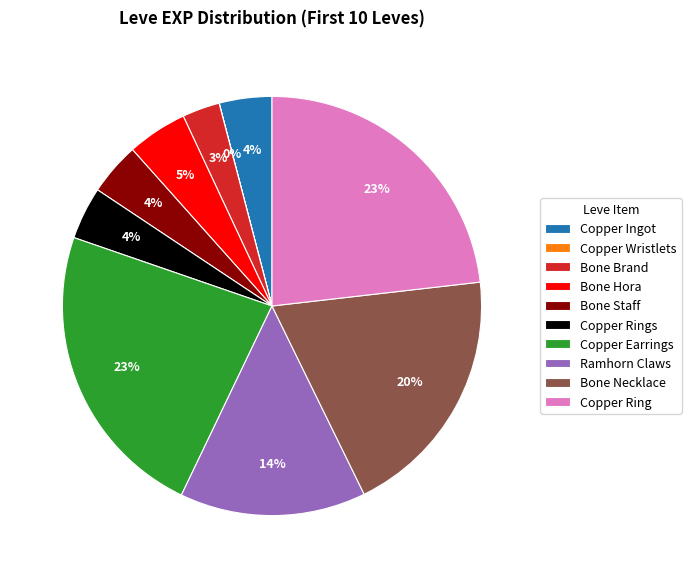

To the nearest percent, what is the difference between the largest and smallest slice percentages?

23%